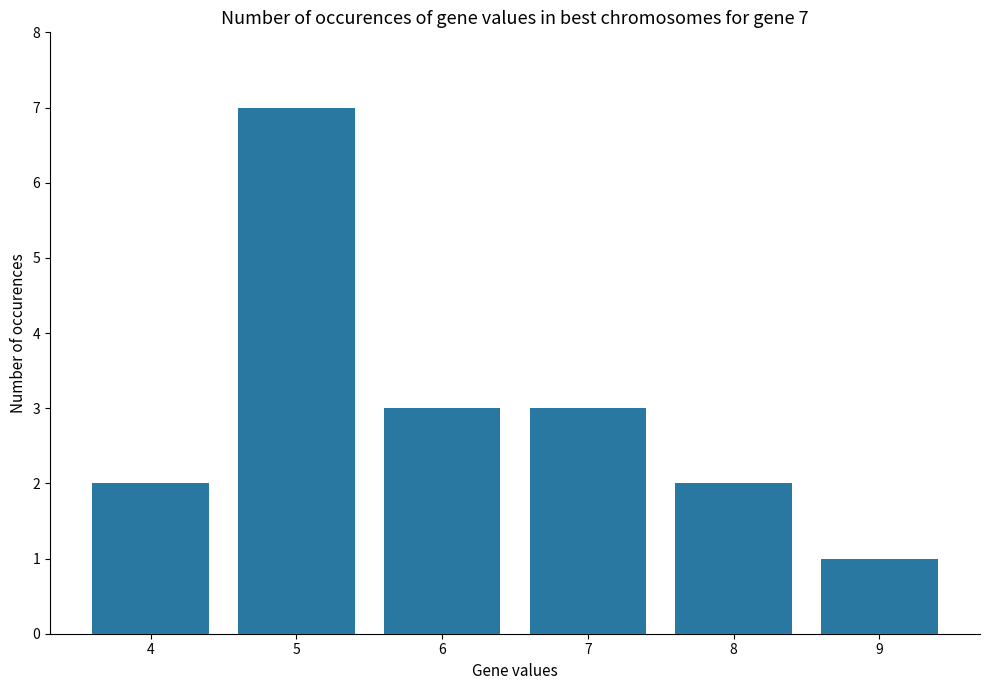

What is the ratio of the value at 6 to the value at 8?

1.5